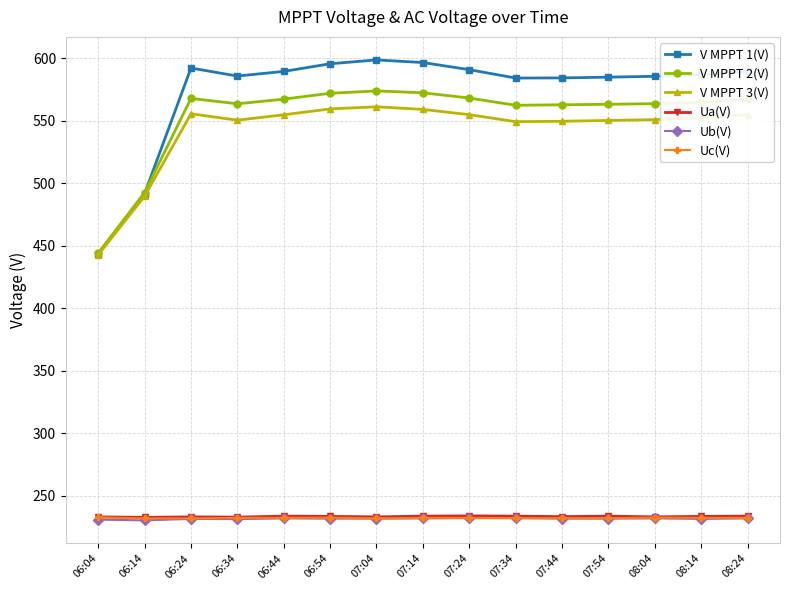

What is the difference between the second highest and second lowest values in the V MPPT 3(V) series?

69.8